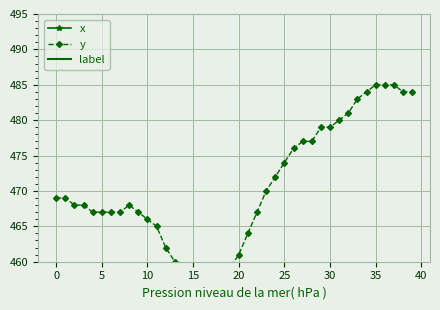

What are all the series names shown in the legend?

x, y, label